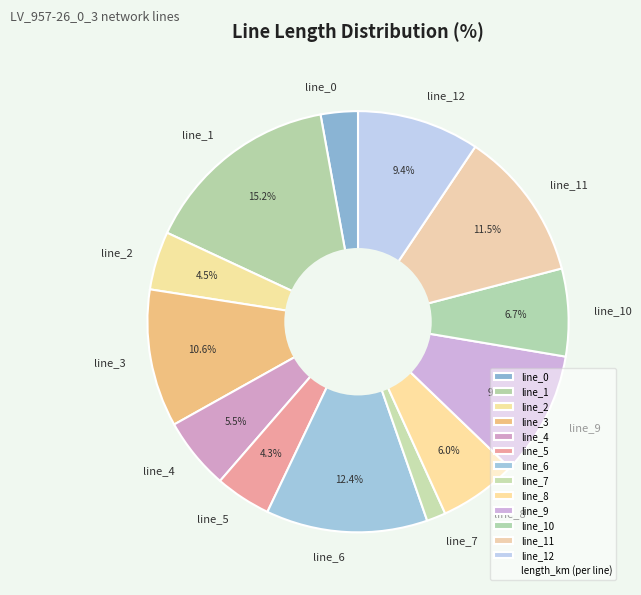

What is the total percentage of line_1 and line_8?

21.2%